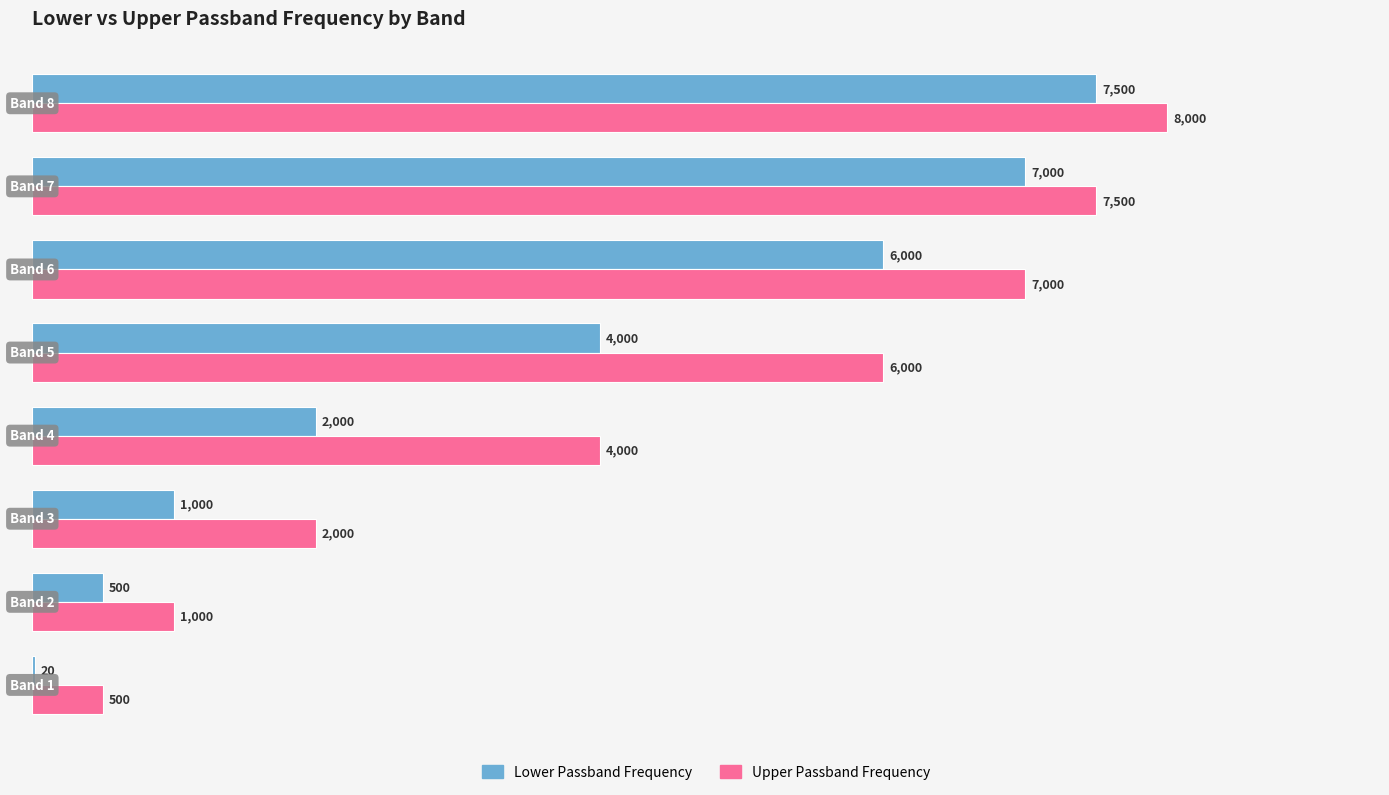

What is the highest value of the Upper Passband Frequency series?

8000